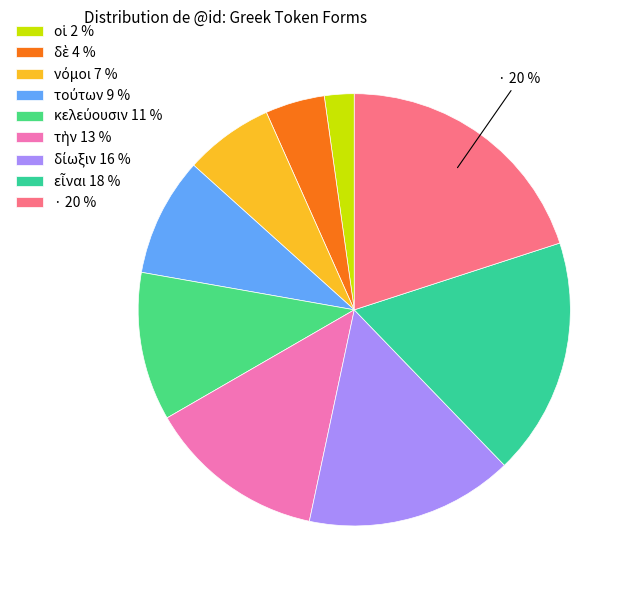

How many segments does this pie chart have?

9